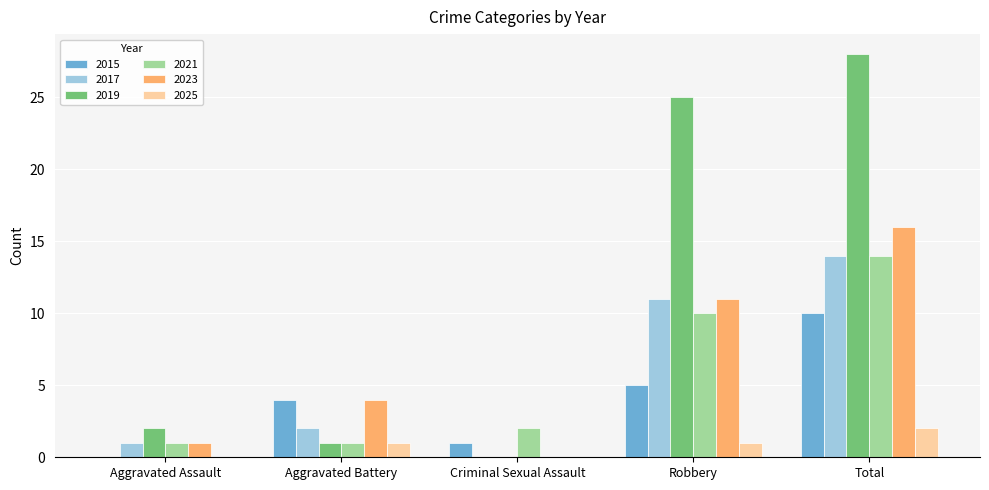

The 2021 series shows 1 at Aggravated Battery. True or false?

True